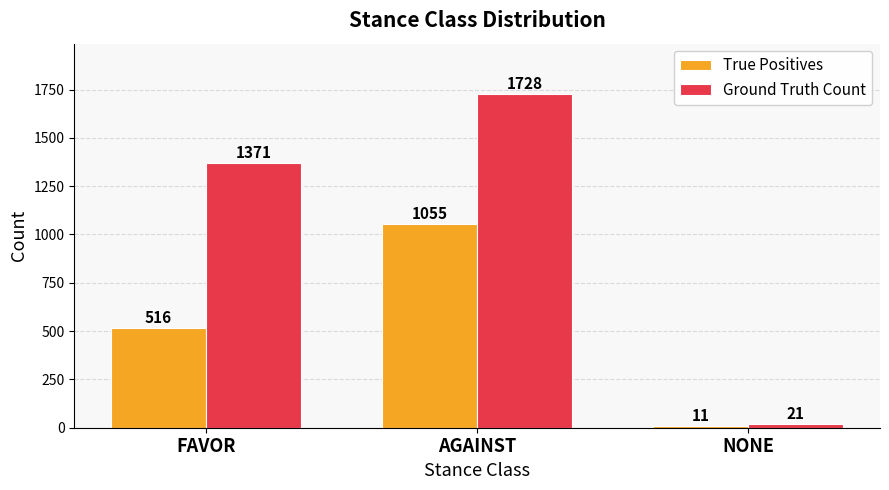

What is the label of the 3rd bar from the right?

FAVOR